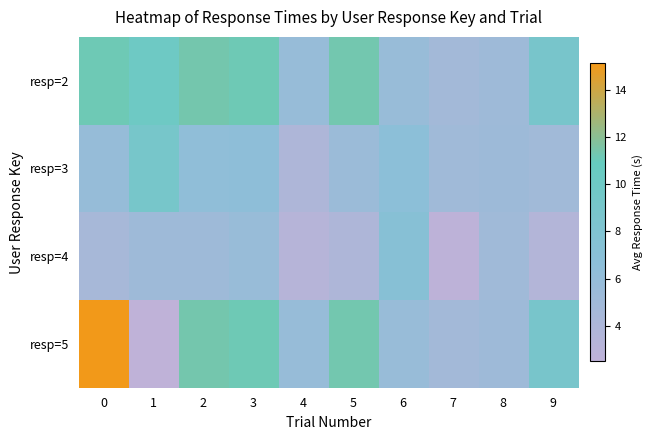

Reading left to right, transcribe all the data shown in this chart.

resp=2: 0=11.2	1=10.0	2=11.4	3=11.2	4=5.8	5=11.3	6=5.7	7=4.8	8=5.2	9=8.9
resp=3: 0=5.9	1=9.0	2=6.3	3=6.5	4=3.9	5=5.5	6=6.7	7=5.1	8=5.3	9=5.0
resp=4: 0=4.5	1=5.2	2=5.2	3=5.7	4=3.2	5=3.9	6=7.2	7=2.6	8=5.0	9=3.5
resp=5: 0=15.1	1=2.5	2=11.4	3=11.2	4=5.8	5=11.3	6=5.7	7=4.8	8=5.2	9=8.9